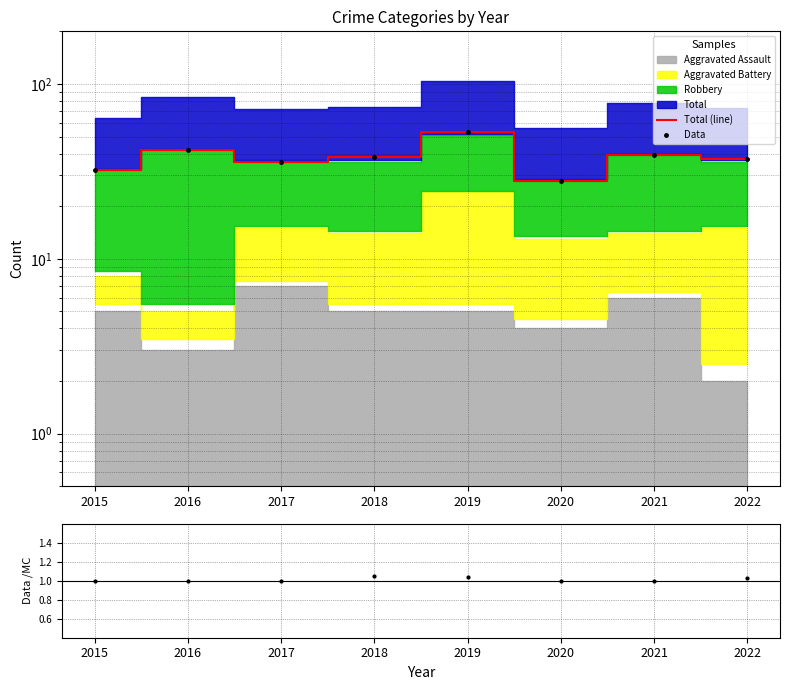

What is the approximate value of Data at 2020?

28.0